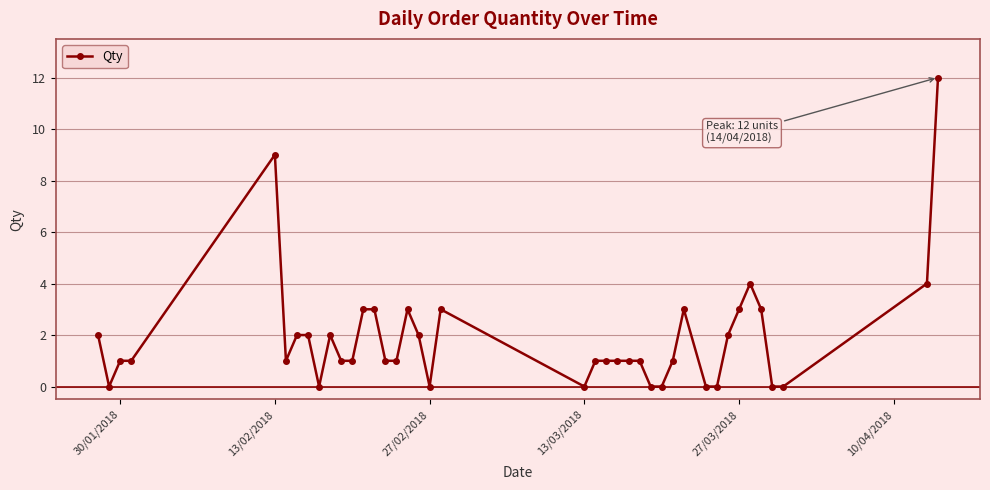

True or false: there are more than 2 points higher than both neighbors.

True